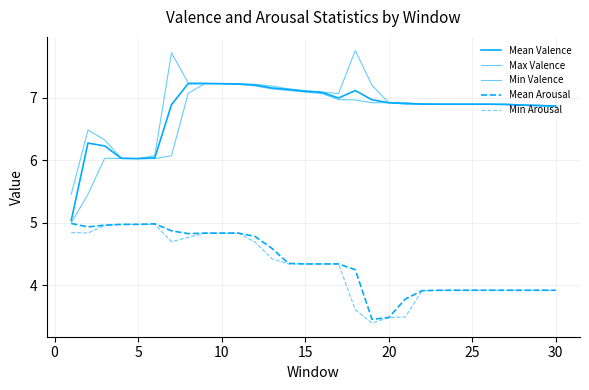

Reading right to left, transcribe all the data shown in this chart.

Mean Valence: 6.9	6.9	6.9	6.9	6.9	6.9	6.9	6.9	6.9	6.9	6.9	7.0	7.1	7.0	7.1	7.1	7.1	7.2	7.2	7.2	7.2	7.2	7.2	6.9	6.0	6.0	6.0	6.2	6.3	5.0
Max Valence: 6.9	6.9	6.9	6.9	6.9	6.9	6.9	6.9	6.9	6.9	6.9	7.2	7.8	7.1	7.1	7.1	7.1	7.2	7.2	7.2	7.2	7.2	7.2	7.7	6.1	6.0	6.0	6.3	6.5	5.5
Min Valence: 6.9	6.9	6.9	6.9	6.9	6.9	6.9	6.9	6.9	6.9	6.9	6.9	7.0	7.0	7.1	7.1	7.1	7.1	7.2	7.2	7.2	7.2	7.1	6.1	6.0	6.0	6.0	6.0	5.5	5.0
Mean Arousal: 3.9	3.9	3.9	3.9	3.9	3.9	3.9	3.9	3.9	3.8	3.5	3.5	4.2	4.3	4.3	4.3	4.4	4.6	4.8	4.8	4.8	4.8	4.8	4.9	5.0	5.0	5.0	5.0	4.9	5.0
Min Arousal: 3.9	3.9	3.9	3.9	3.9	3.9	3.9	3.9	3.9	3.5	3.5	3.4	3.6	4.3	4.3	4.3	4.3	4.4	4.7	4.8	4.8	4.8	4.8	4.7	5.0	5.0	5.0	5.0	4.8	4.8